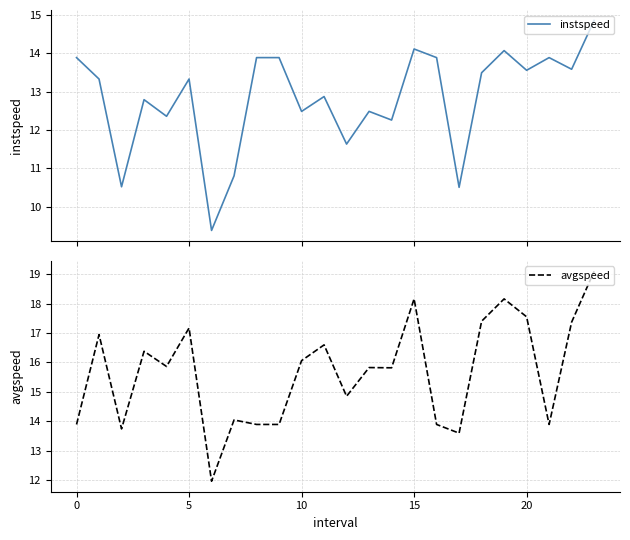

How many lines are shown in the chart?

2